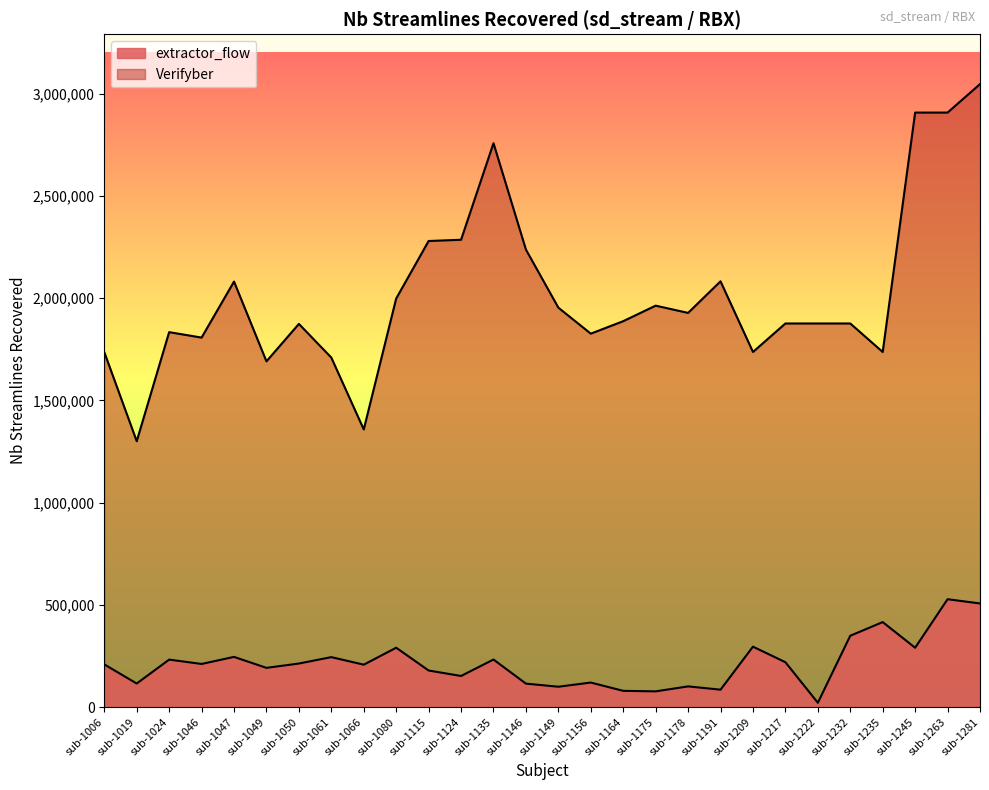

At which category does Verifyber reach its first local peak?

sub-1024